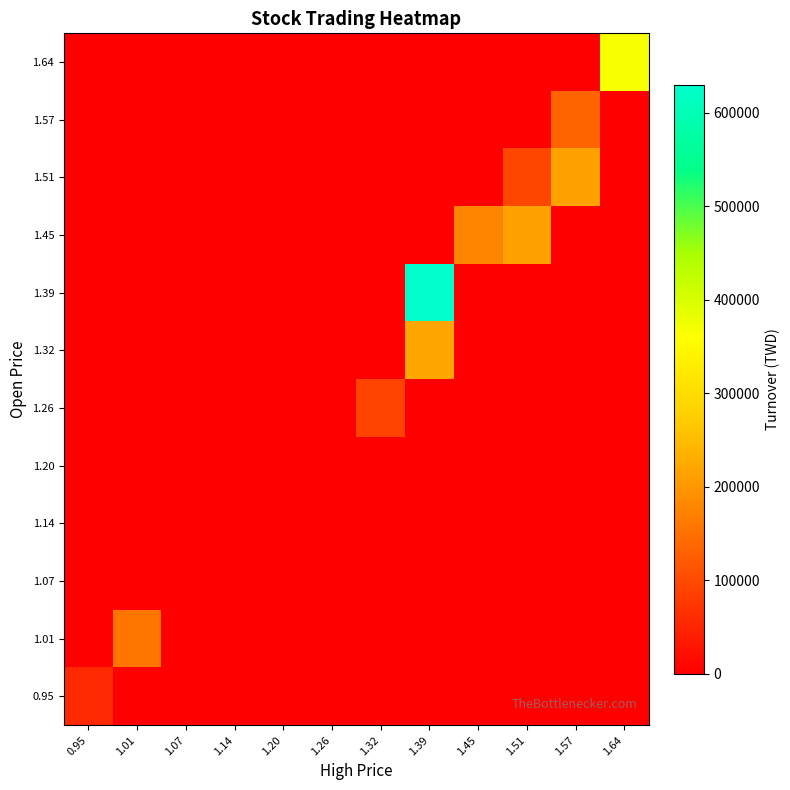

Reading left to right, list all the values displayed in this chart.

0.95: 0.95=54390	1.01=0	1.07=0	1.14=0	1.20=0	1.26=0	1.32=0	1.39=0	1.45=0	1.51=0	1.57=0	1.64=0
1.01: 0.95=0	1.01=155230	1.07=0	1.14=0	1.20=0	1.26=0	1.32=0	1.39=0	1.45=0	1.51=0	1.57=0	1.64=0
1.07: 0.95=0	1.01=0	1.07=0	1.14=0	1.20=0	1.26=0	1.32=0	1.39=0	1.45=0	1.51=0	1.57=0	1.64=0
1.14: 0.95=0	1.01=0	1.07=0	1.14=0	1.20=0	1.26=0	1.32=0	1.39=0	1.45=0	1.51=0	1.57=0	1.64=0
1.20: 0.95=0	1.01=0	1.07=0	1.14=0	1.20=0	1.26=0	1.32=0	1.39=0	1.45=0	1.51=0	1.57=0	1.64=0
1.26: 0.95=0	1.01=0	1.07=0	1.14=0	1.20=0	1.26=0	1.32=88730	1.39=0	1.45=0	1.51=0	1.57=0	1.64=0
1.32: 0.95=0	1.01=0	1.07=0	1.14=0	1.20=0	1.26=0	1.32=0	1.39=221010	1.45=0	1.51=0	1.57=0	1.64=0
1.39: 0.95=0	1.01=0	1.07=0	1.14=0	1.20=0	1.26=0	1.32=0	1.39=629780	1.45=0	1.51=0	1.57=0	1.64=0
1.45: 0.95=0	1.01=0	1.07=0	1.14=0	1.20=0	1.26=0	1.32=0	1.39=0	1.45=176650	1.51=214700	1.57=0	1.64=0
1.51: 0.95=0	1.01=0	1.07=0	1.14=0	1.20=0	1.26=0	1.32=0	1.39=0	1.45=0	1.51=94030	1.57=214480	1.64=0
1.57: 0.95=0	1.01=0	1.07=0	1.14=0	1.20=0	1.26=0	1.32=0	1.39=0	1.45=0	1.51=0	1.57=134590	1.64=0
1.64: 0.95=0	1.01=0	1.07=0	1.14=0	1.20=0	1.26=0	1.32=0	1.39=0	1.45=0	1.51=0	1.57=0	1.64=368930